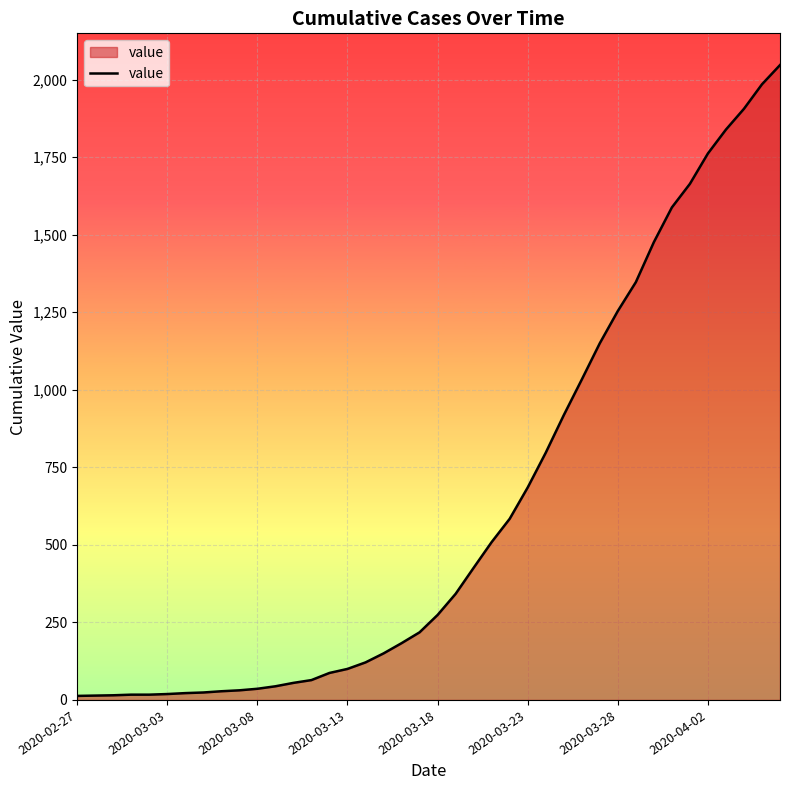

What is the greatest value displayed?

2047